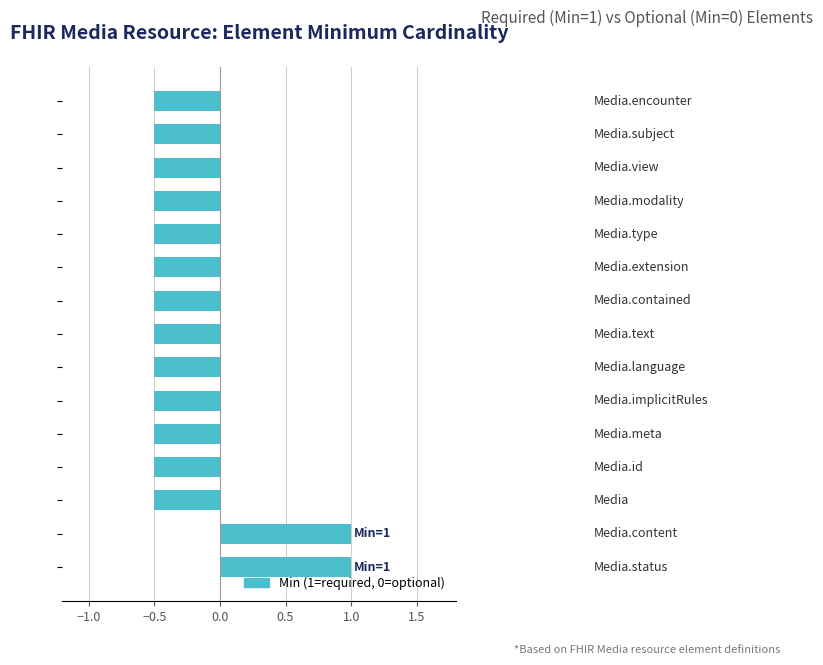

Are the bars grouped side by side (vs. stacked)?

No